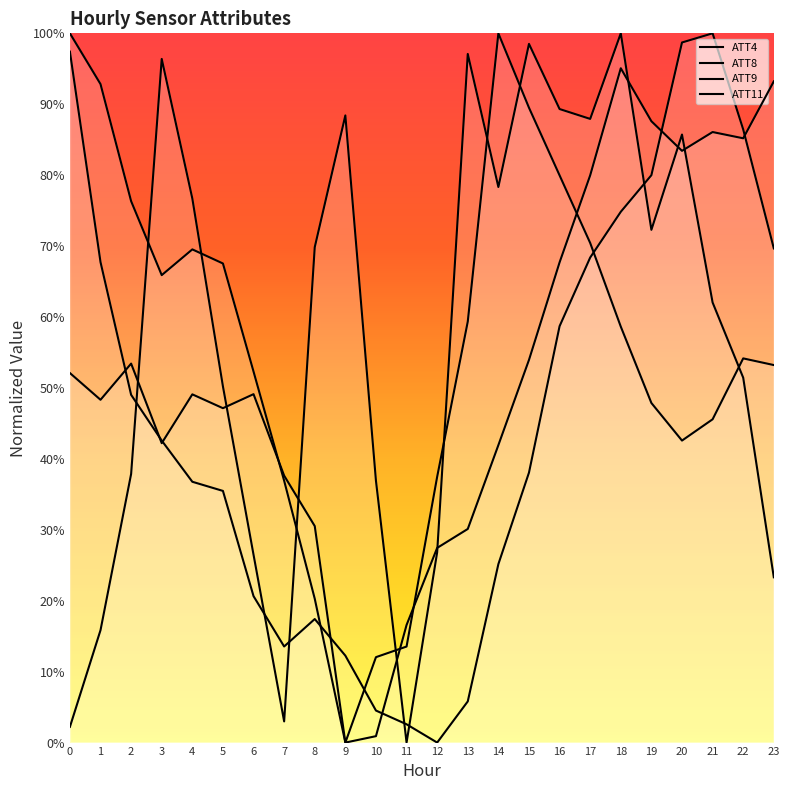

Is this an area chart (filled region under the line)?

No